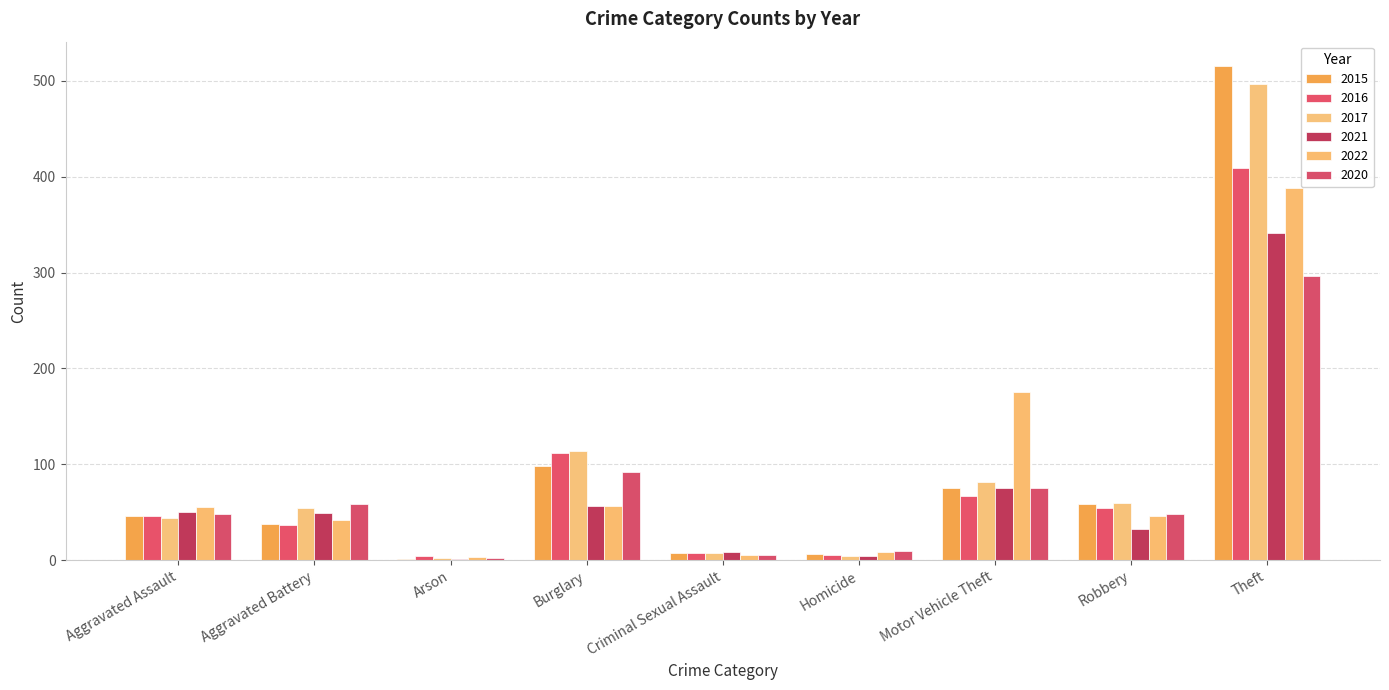

Where does the 2016 series first go above 46?

Burglary